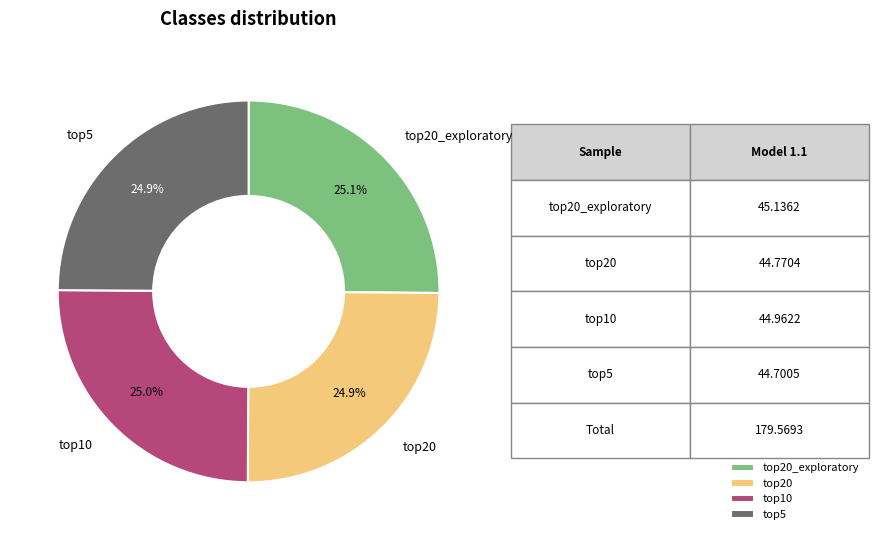

Is top5 the majority of the pie?

No